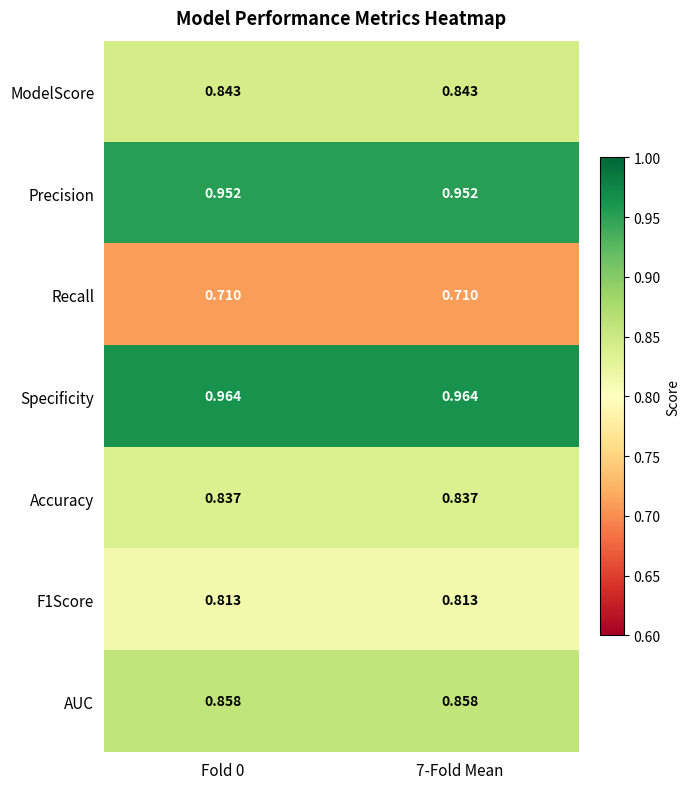

Is the value of AUC at Fold 0 greater than the value of Recall at Fold 0?

Yes